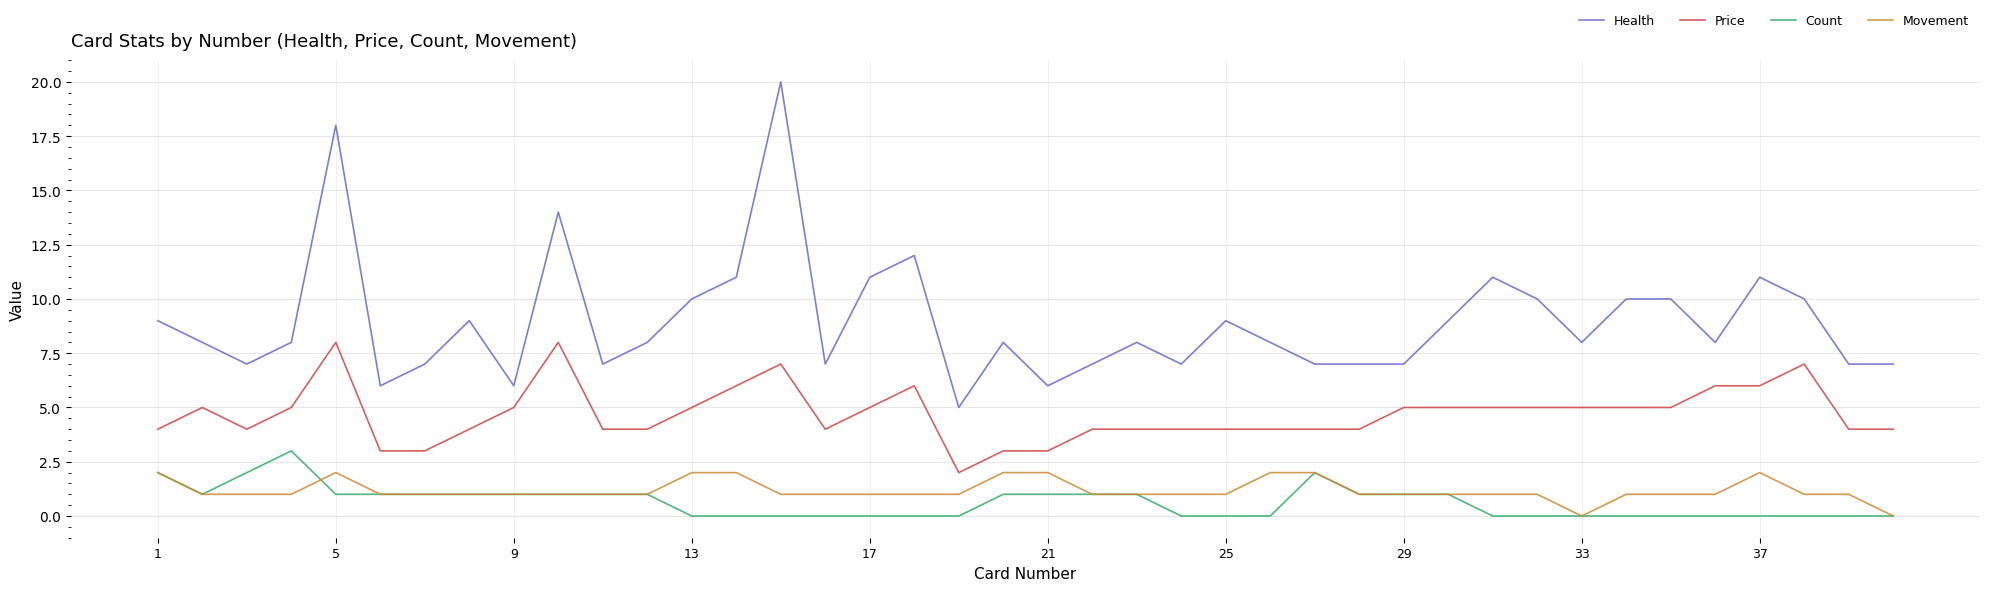

Is this an area chart (filled region under the line)?

No